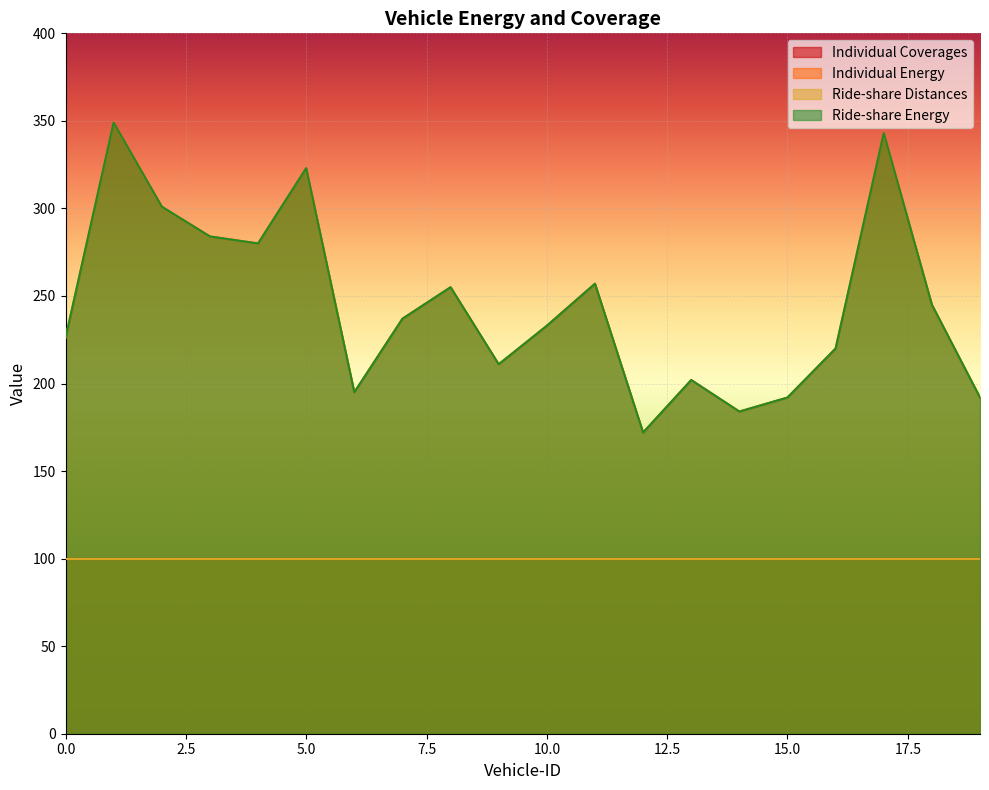

What is the difference between the maximum and minimum values in the Ride-share Energy series?

177